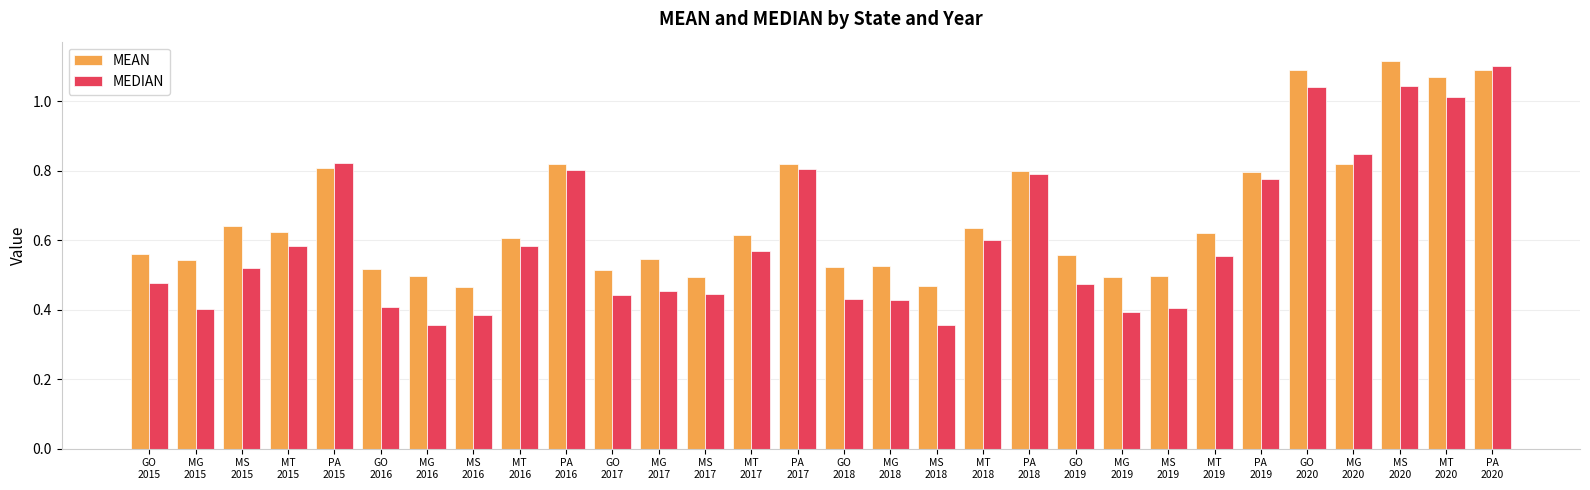

At how many categories does at least one series exceed 0?

30